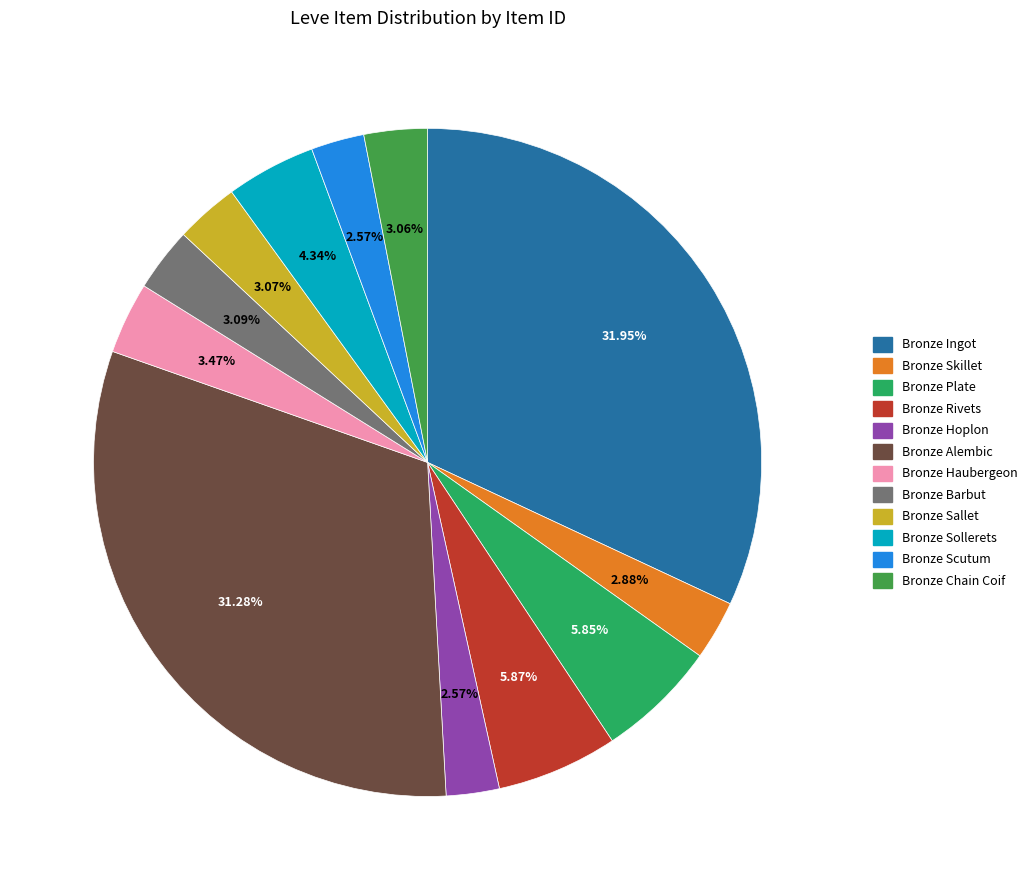

To the nearest percent, what is the combined percentage of Bronze Haubergeon and Bronze Sallet?

7%